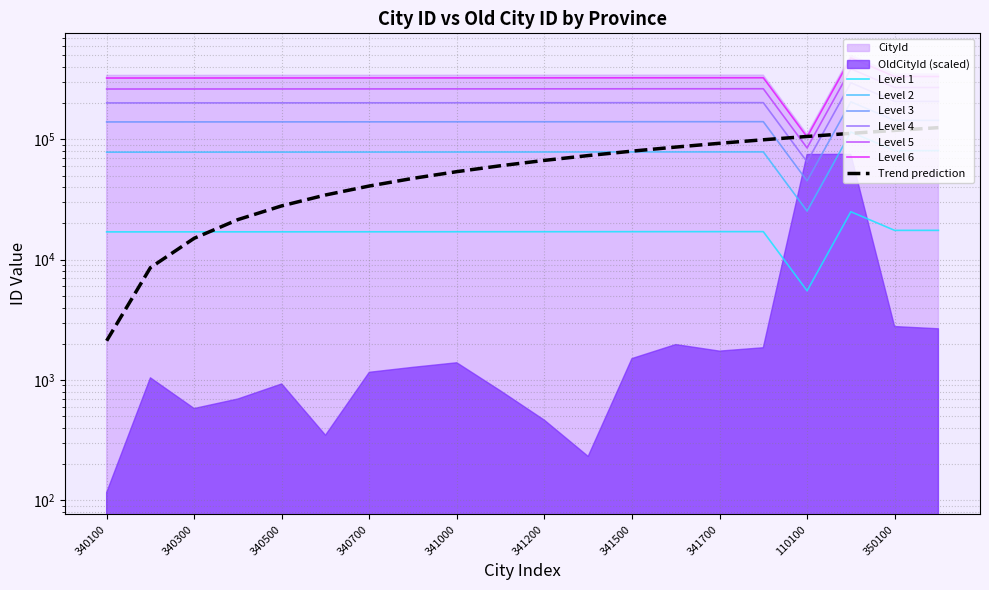

What is the label of the 19th point from the right?

340200